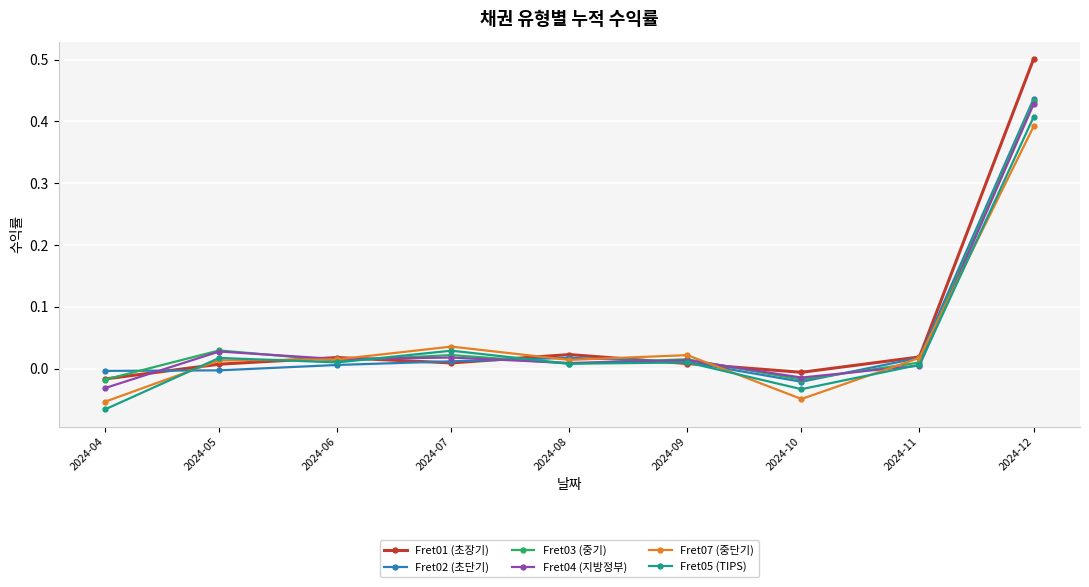

After their last crossing, which series has the higher values: Fret05 (TIPS) or Fret07 (중단기)?

Fret05 (TIPS)